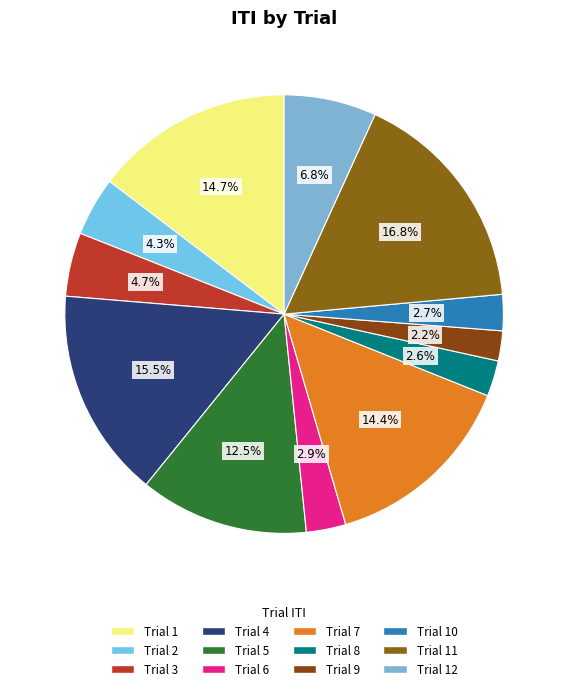

How many segments does this pie chart have?

12